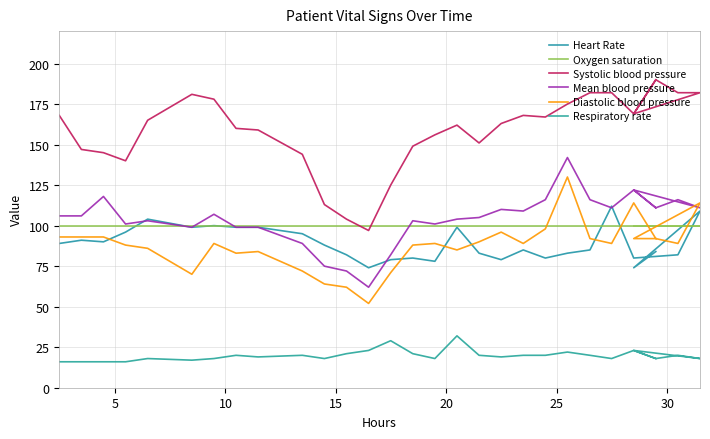

What is the sum of all Mean blood pressure values?

3128